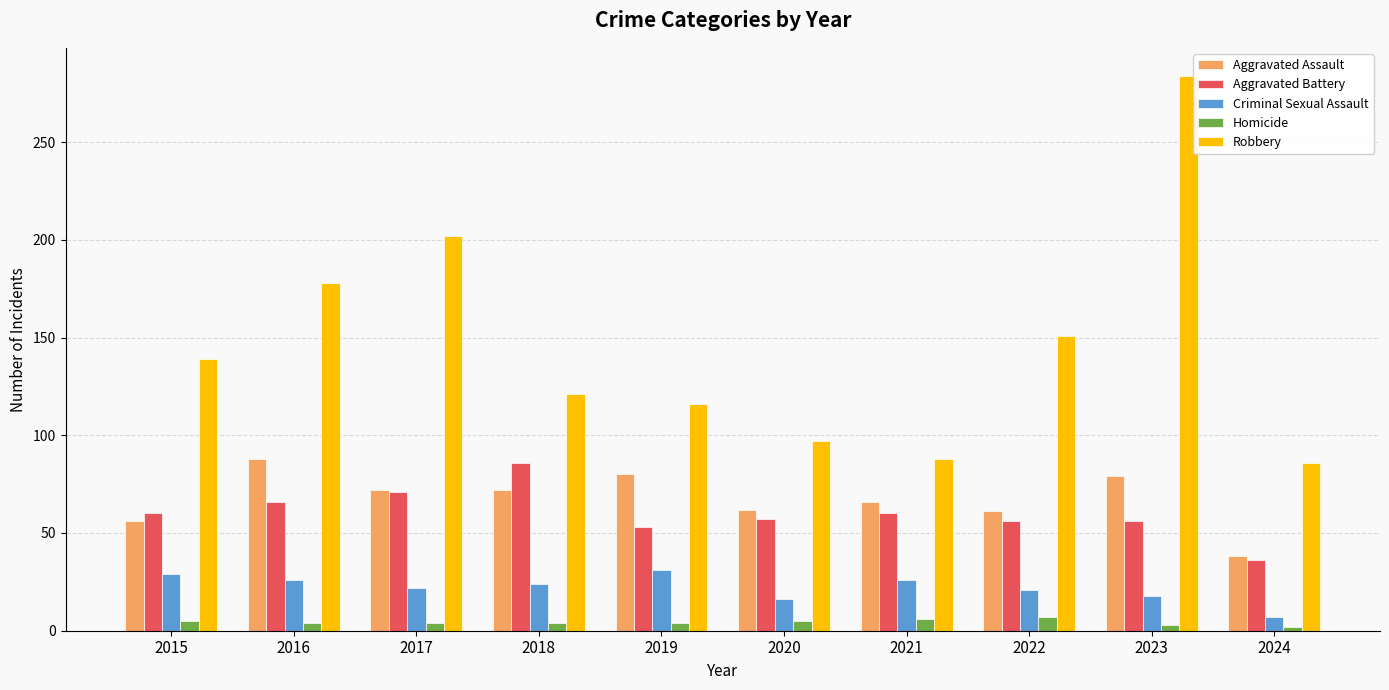

What is the sum of all Aggravated Battery values?

601